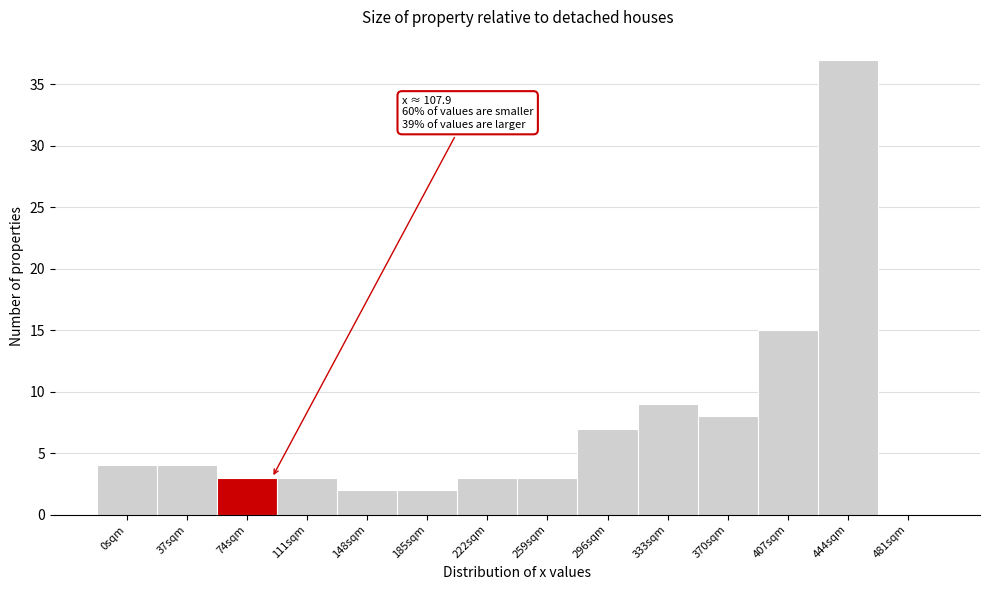

Reading right to left, extract all data points from this chart.

481sqm=0	444sqm=37	407sqm=15	370sqm=8	333sqm=9	296sqm=7	259sqm=3	222sqm=3	185sqm=2	148sqm=2	111sqm=3	74sqm=3	37sqm=4	0sqm=4